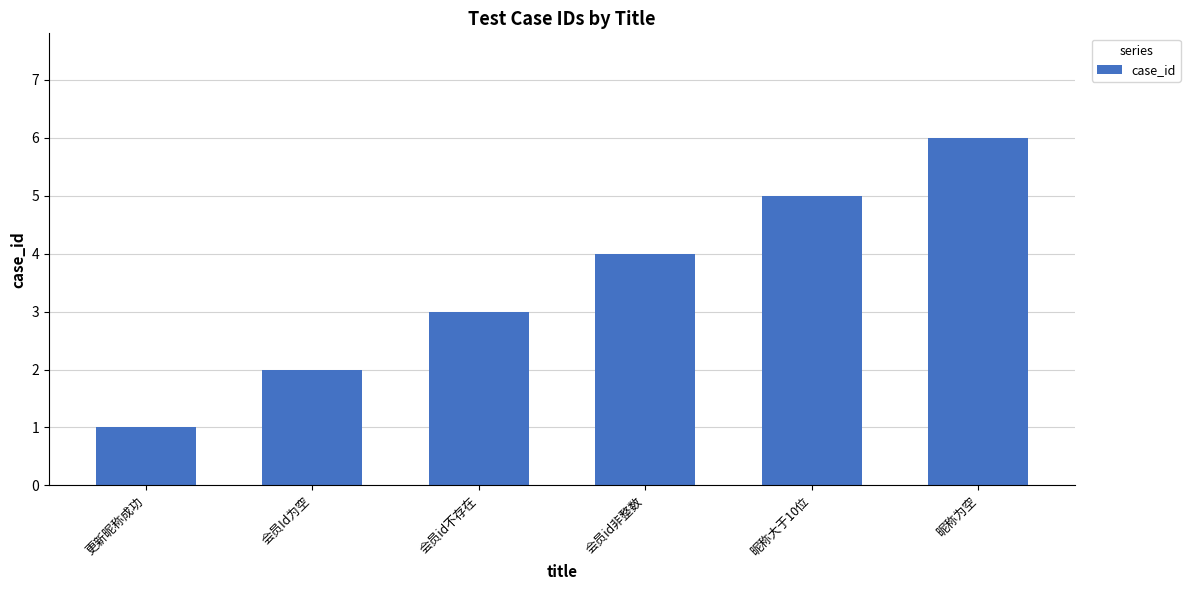

What is the sum of all values?

21